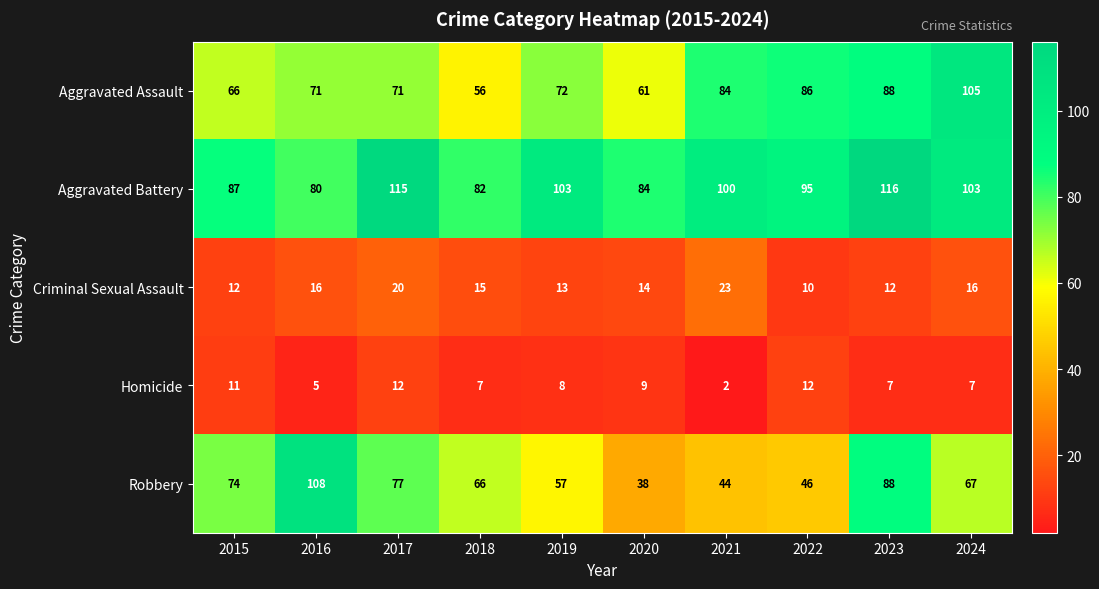

What is the sum of all Aggravated Assault values?

760